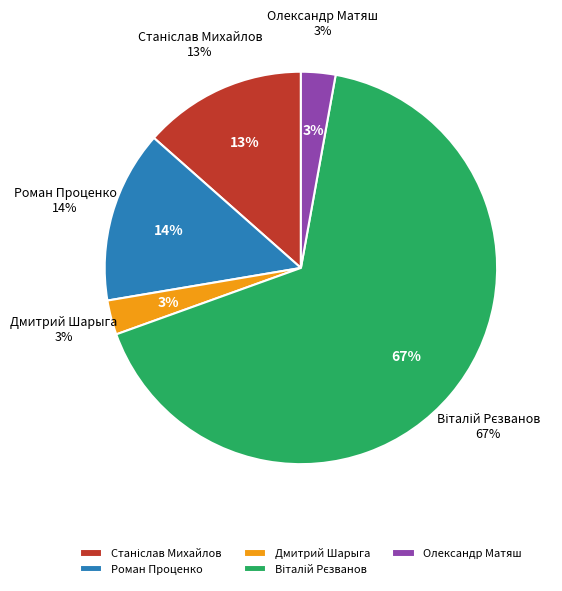

Does Віталій Рєзванов represent more than half of the total?

Yes